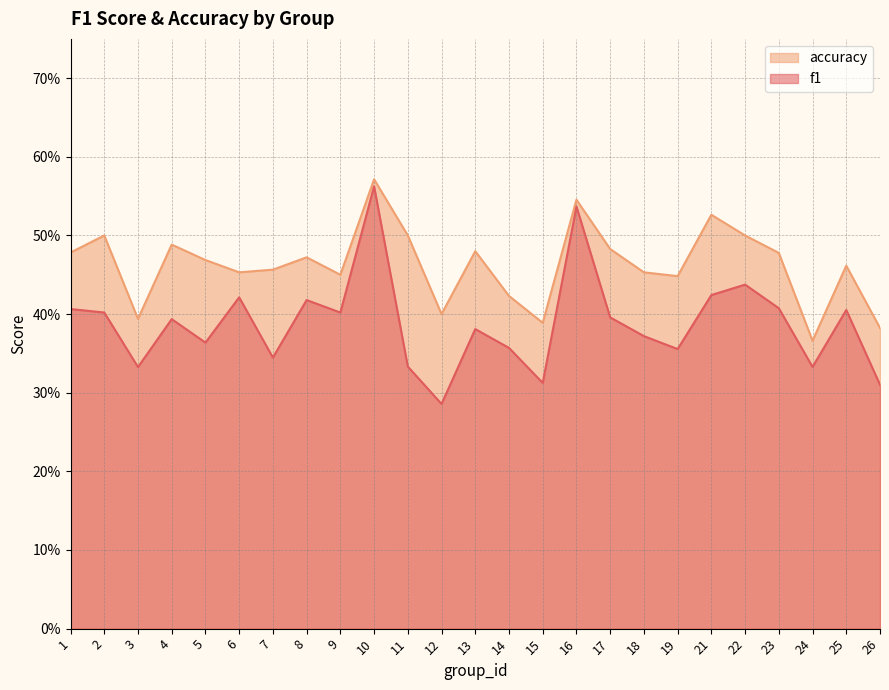

Count the f1 values in the range 0 to 1.

25